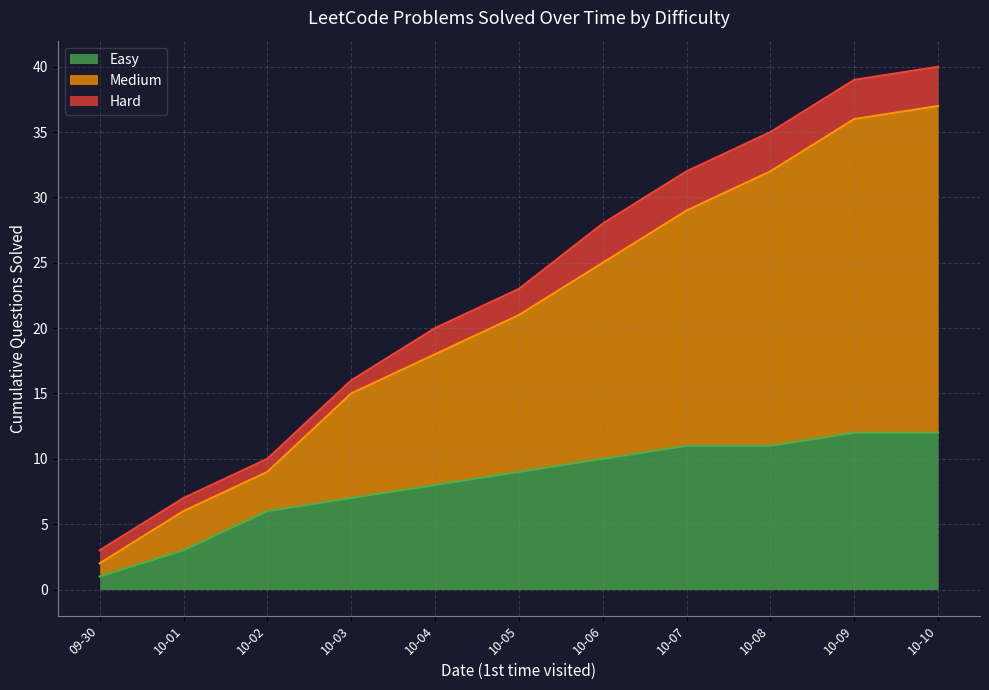

Which category has the lowest value in the Easy series?

09-30